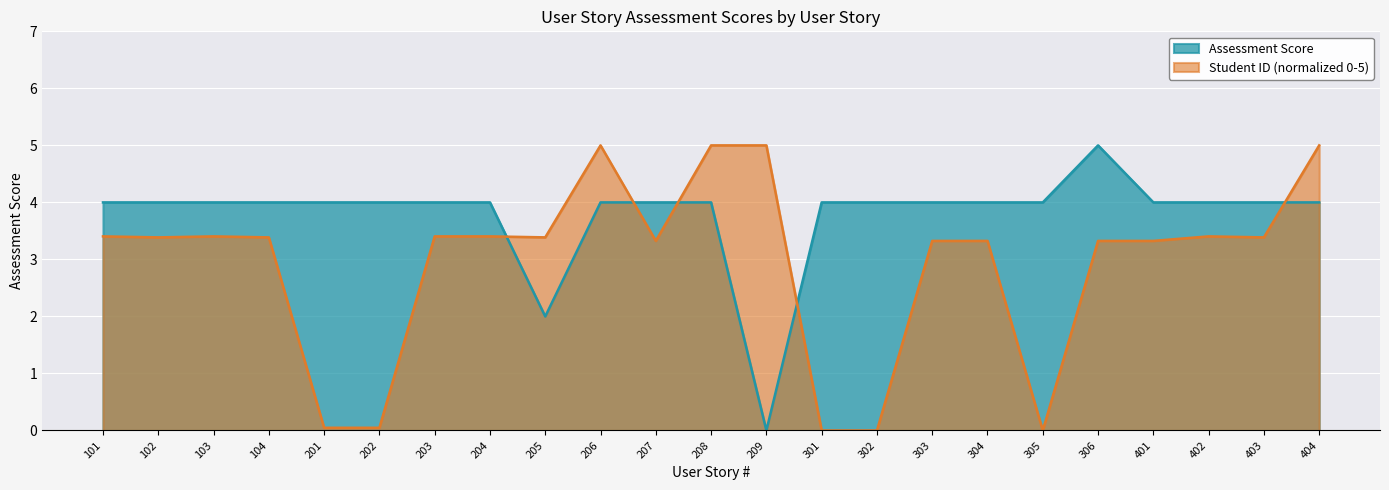

Between which two adjacent categories do Student ID and Assessment Score first intersect?

204 and 205